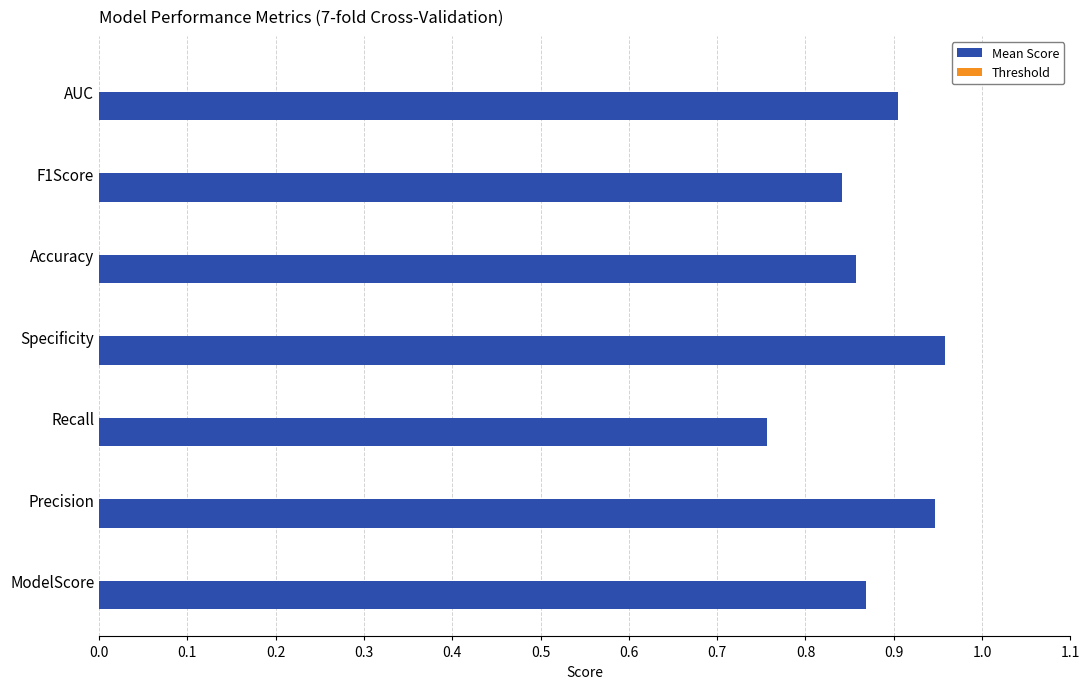

Are the bars grouped side by side (vs. stacked)?

No